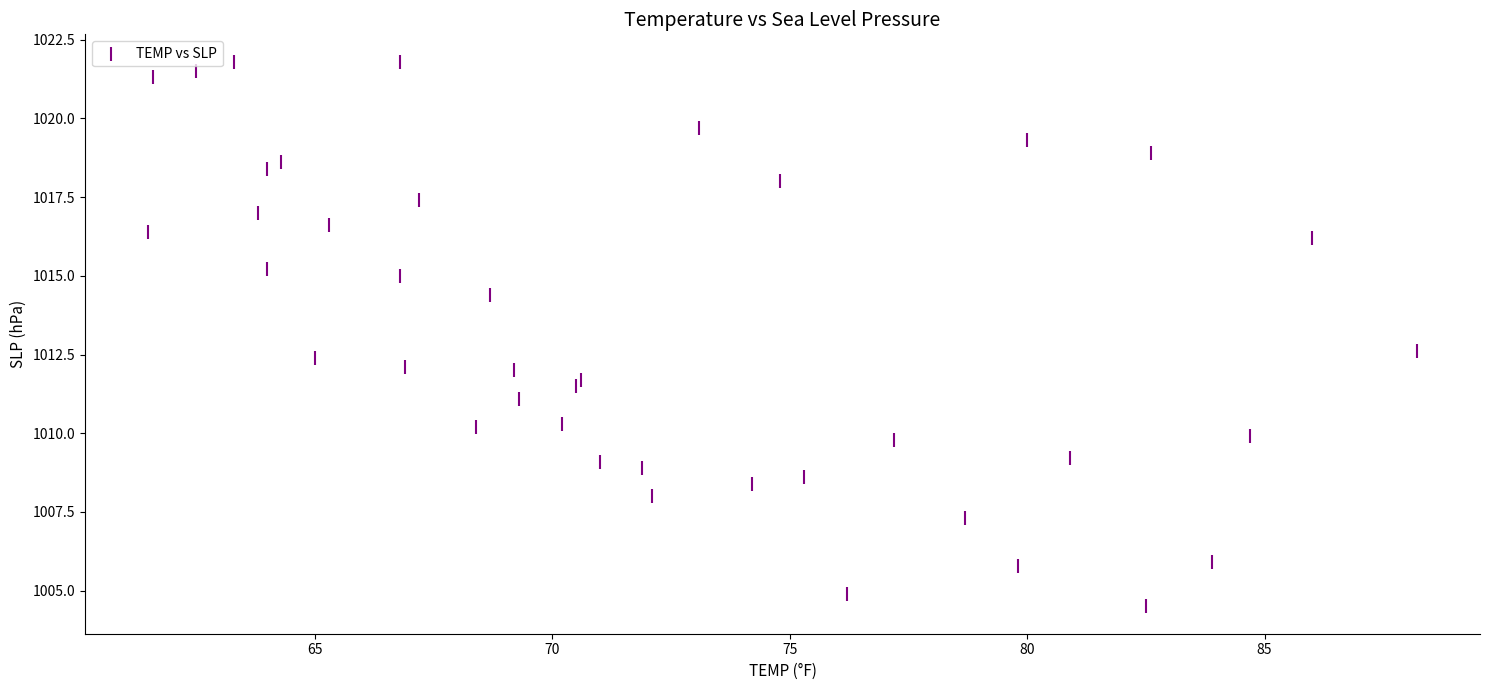

What is the range of Y values (max minus min)?

17.3